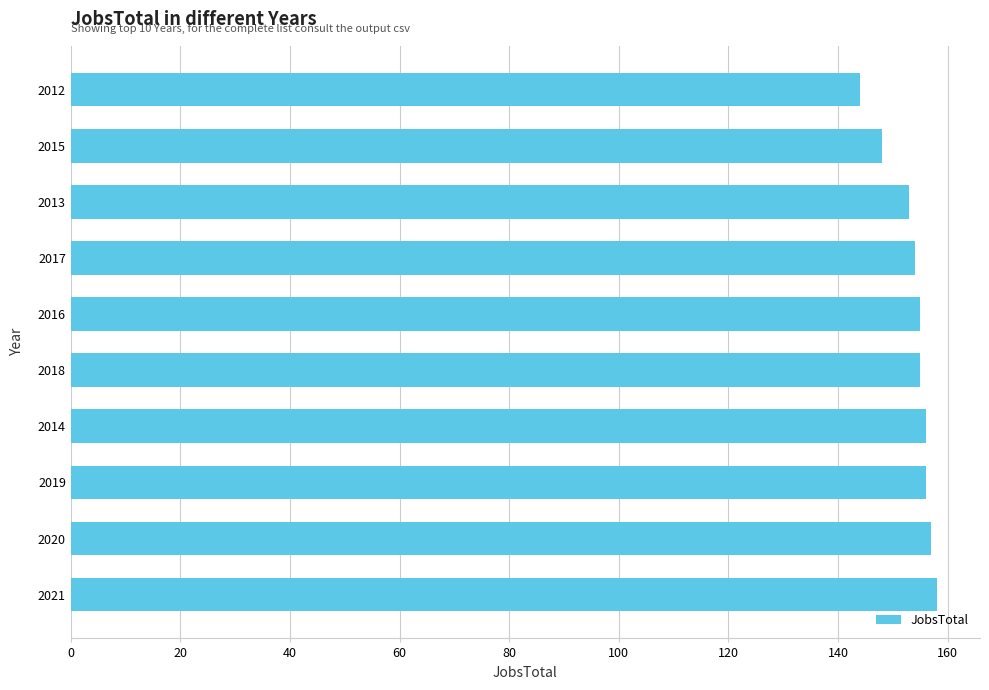

What is the difference between the values at 2013 and 2020?

4